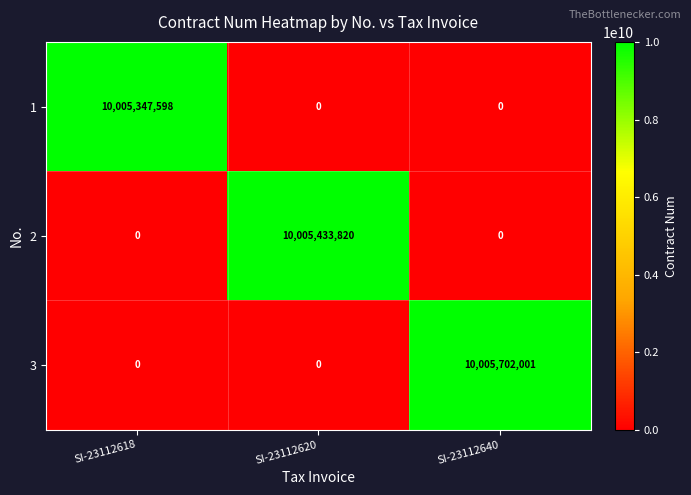

List the series in order of their overall mean, lowest first.

1, 2, 3